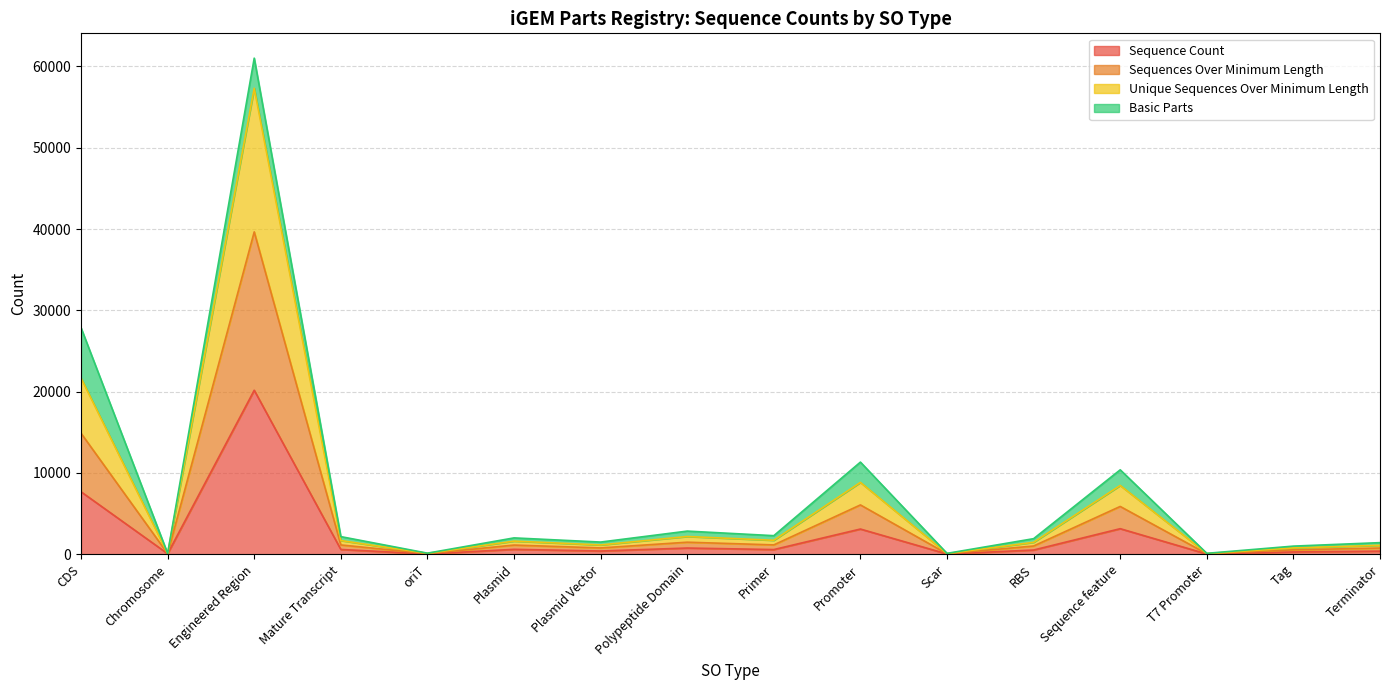

At how many categories does at least one series exceed 3919?

4